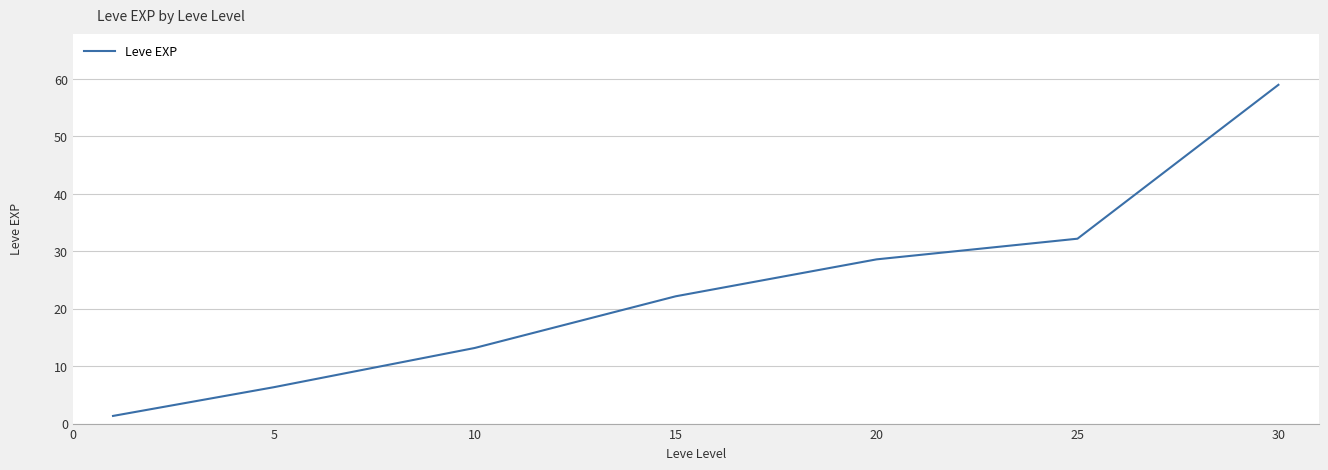

What is the maximum value shown in the chart?

59.0